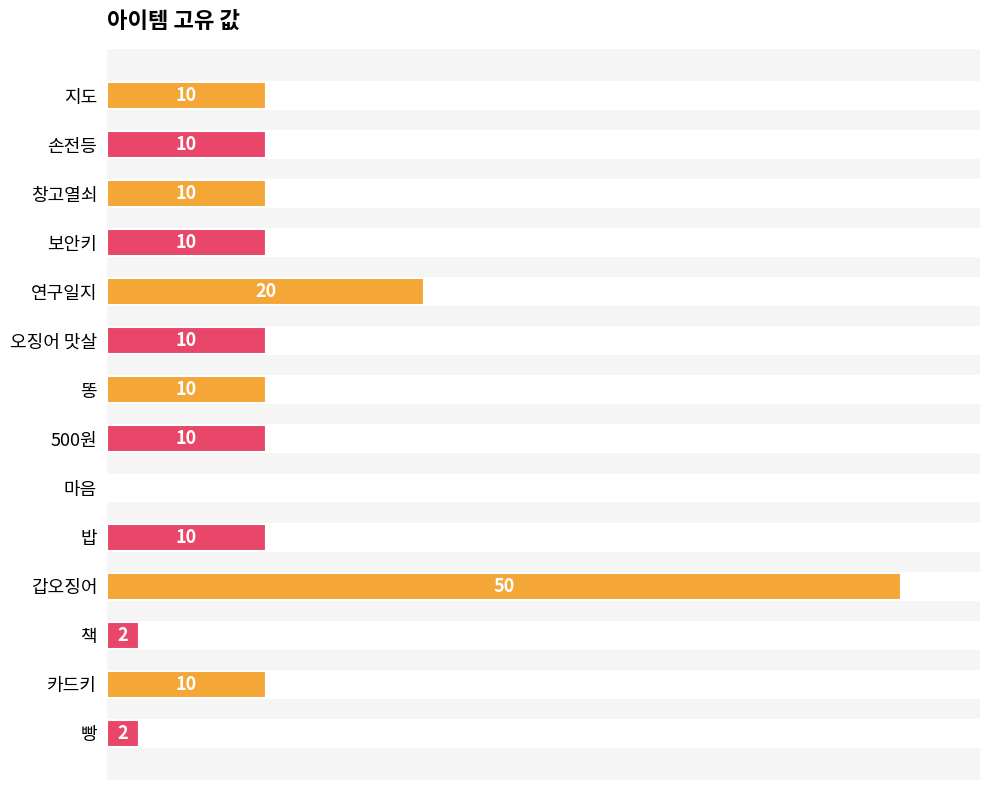

Reading left to right, what are all the values shown in this chart?

10	10	10	10	20	10	10	10	0	10	50	2	10	2